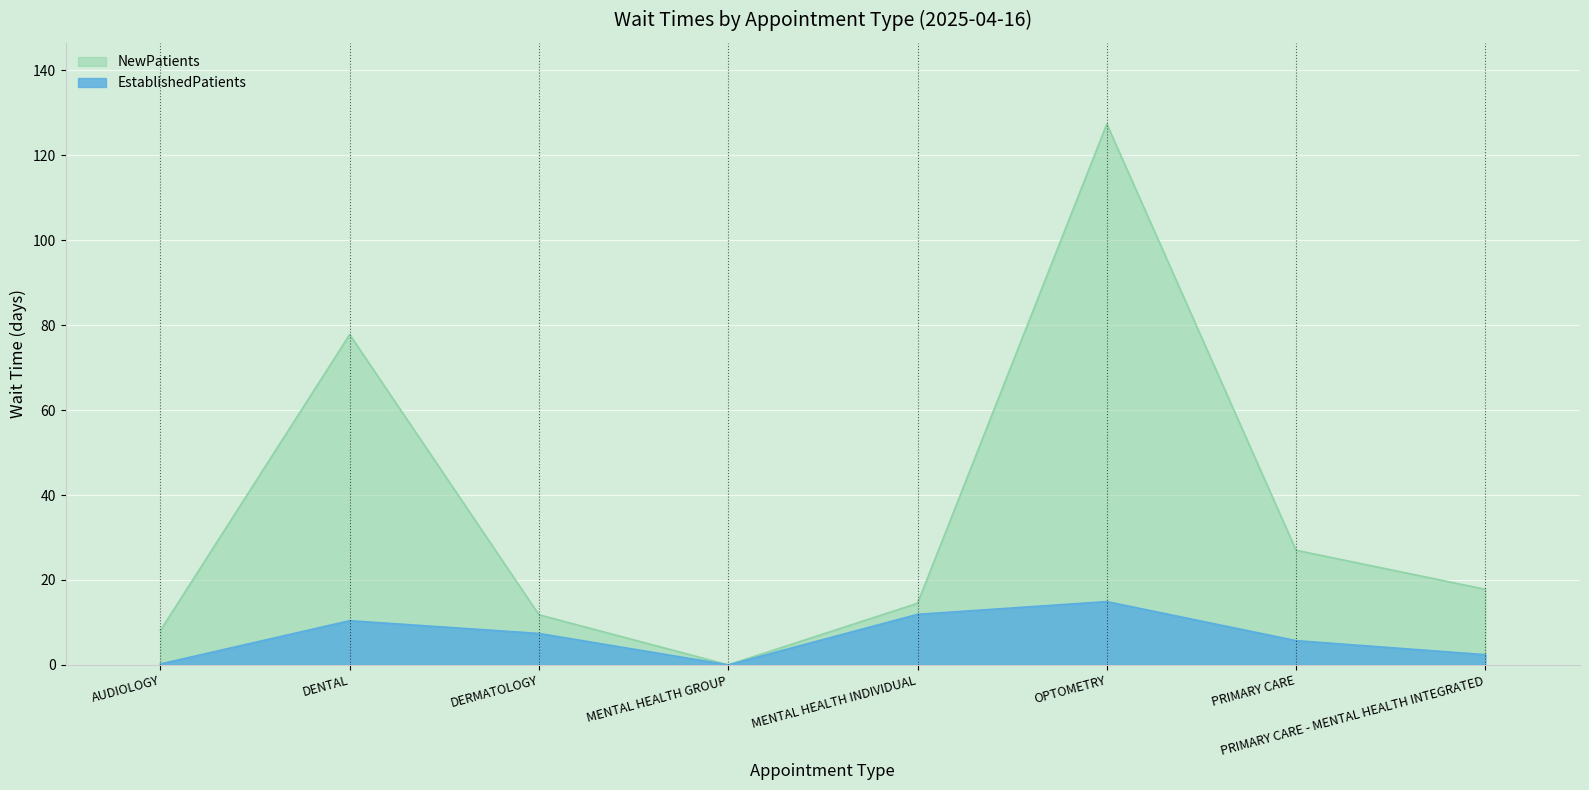

In EstablishedPatients, how many points are lower than both neighbors (excluding endpoints)?

1